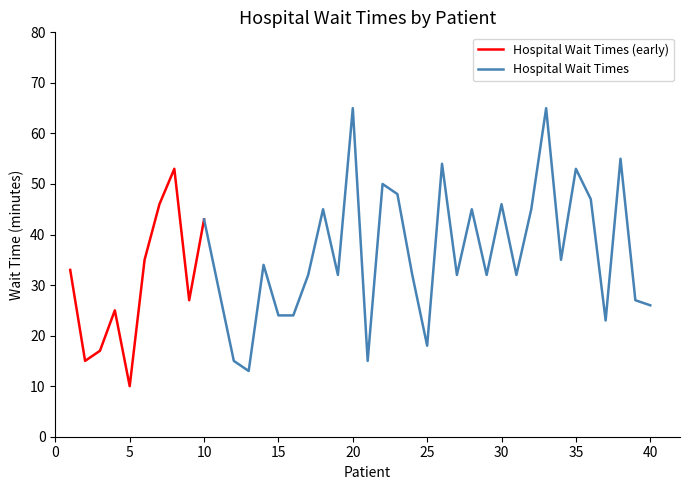

The value at 19 is 32. True or false?

True